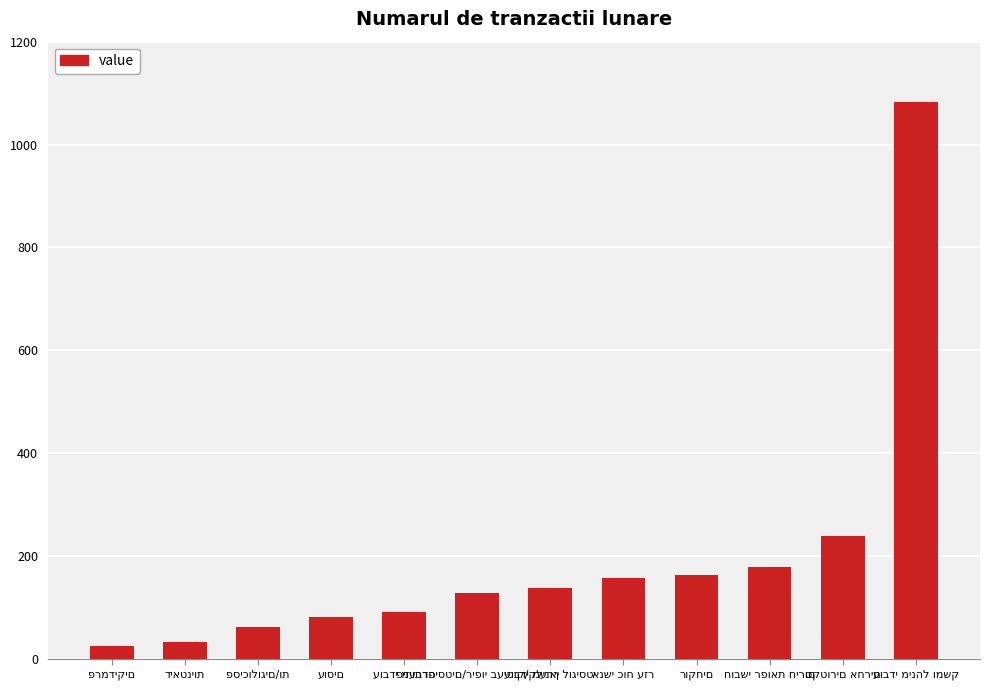

What is the smallest value displayed?

26